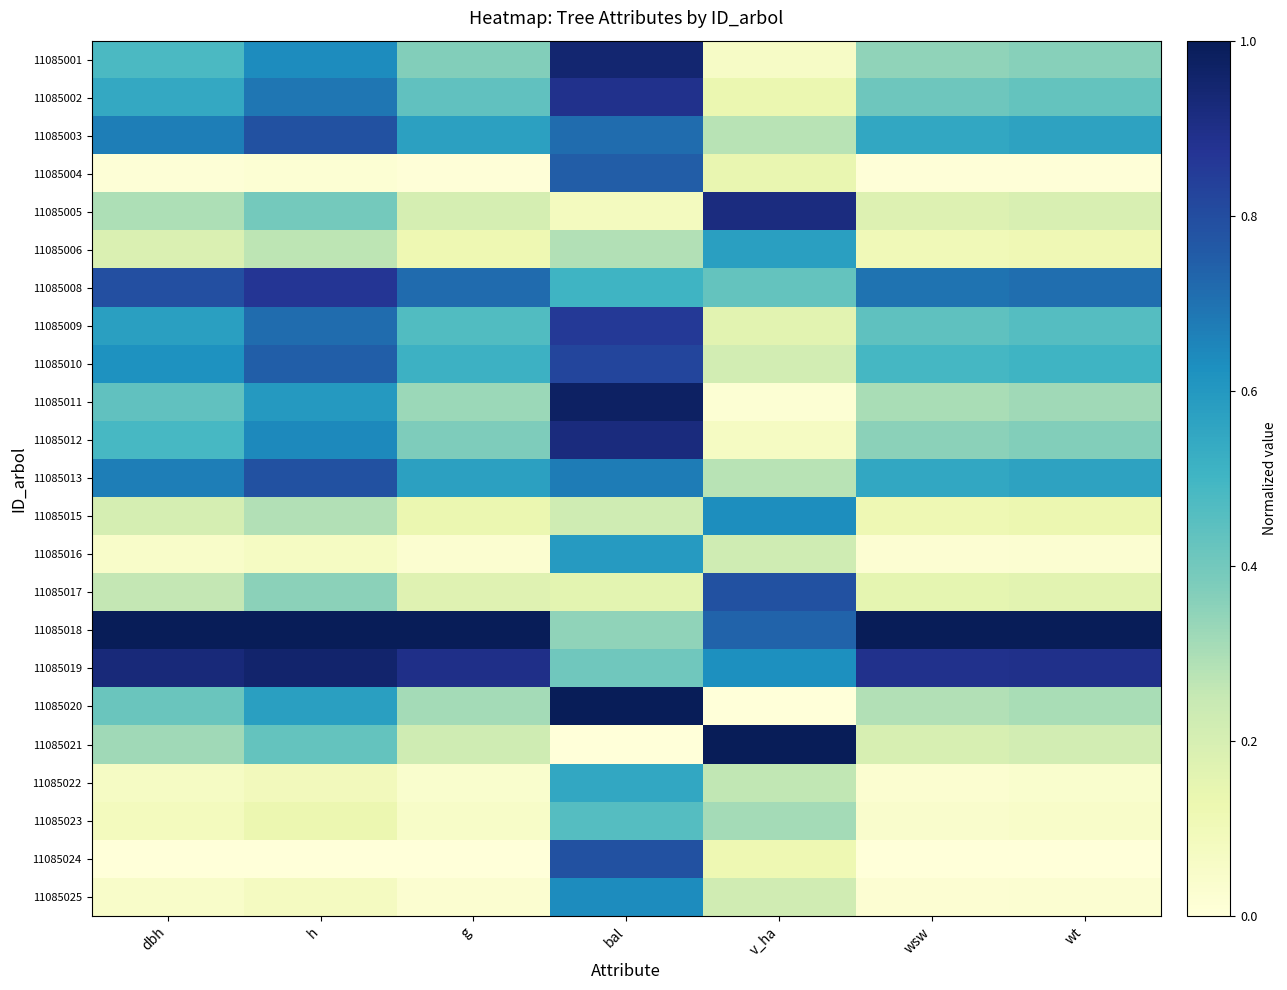

Reading left to right, list all the values displayed in this chart.

11085001: dbh=0.5	h=0.6	g=0.4	bal=0.9	v_ha=0.1	wsw=0.3	wt=0.4
11085002: dbh=0.5	h=0.7	g=0.4	bal=0.9	v_ha=0.1	wsw=0.4	wt=0.4
11085003: dbh=0.7	h=0.8	g=0.6	bal=0.7	v_ha=0.3	wsw=0.5	wt=0.6
11085004: dbh=0.0	h=0.0	g=0.0	bal=0.8	v_ha=0.1	wsw=0.0	wt=0.0
11085005: dbh=0.3	h=0.4	g=0.2	bal=0.1	v_ha=0.9	wsw=0.2	wt=0.2
11085006: dbh=0.2	h=0.3	g=0.1	bal=0.3	v_ha=0.6	wsw=0.1	wt=0.1
11085008: dbh=0.8	h=0.9	g=0.7	bal=0.5	v_ha=0.4	wsw=0.7	wt=0.7
11085009: dbh=0.6	h=0.7	g=0.5	bal=0.9	v_ha=0.2	wsw=0.4	wt=0.5
11085010: dbh=0.6	h=0.7	g=0.5	bal=0.8	v_ha=0.2	wsw=0.5	wt=0.5
11085011: dbh=0.4	h=0.6	g=0.3	bal=1.0	v_ha=0.0	wsw=0.3	wt=0.3
11085012: dbh=0.5	h=0.6	g=0.4	bal=0.9	v_ha=0.1	wsw=0.4	wt=0.4
11085013: dbh=0.7	h=0.8	g=0.6	bal=0.7	v_ha=0.3	wsw=0.5	wt=0.6
11085015: dbh=0.2	h=0.3	g=0.1	bal=0.2	v_ha=0.6	wsw=0.1	wt=0.1
11085016: dbh=0.0	h=0.1	g=0.0	bal=0.6	v_ha=0.2	wsw=0.0	wt=0.0
11085017: dbh=0.3	h=0.4	g=0.2	bal=0.2	v_ha=0.8	wsw=0.1	wt=0.2
11085018: dbh=1.0	h=1.0	g=1.0	bal=0.3	v_ha=0.7	wsw=1.0	wt=1.0
11085019: dbh=0.9	h=1.0	g=0.9	bal=0.4	v_ha=0.6	wsw=0.9	wt=0.9
11085020: dbh=0.4	h=0.6	g=0.3	bal=1.0	v_ha=0.0	wsw=0.3	wt=0.3
11085021: dbh=0.3	h=0.4	g=0.2	bal=0.0	v_ha=1.0	wsw=0.2	wt=0.2
11085022: dbh=0.1	h=0.1	g=0.0	bal=0.6	v_ha=0.3	wsw=0.0	wt=0.0
11085023: dbh=0.1	h=0.1	g=0.1	bal=0.5	v_ha=0.3	wsw=0.0	wt=0.0
11085024: dbh=0.0	h=0.0	g=0.0	bal=0.8	v_ha=0.1	wsw=0.0	wt=0.0
11085025: dbh=0.0	h=0.1	g=0.0	bal=0.6	v_ha=0.2	wsw=0.0	wt=0.0